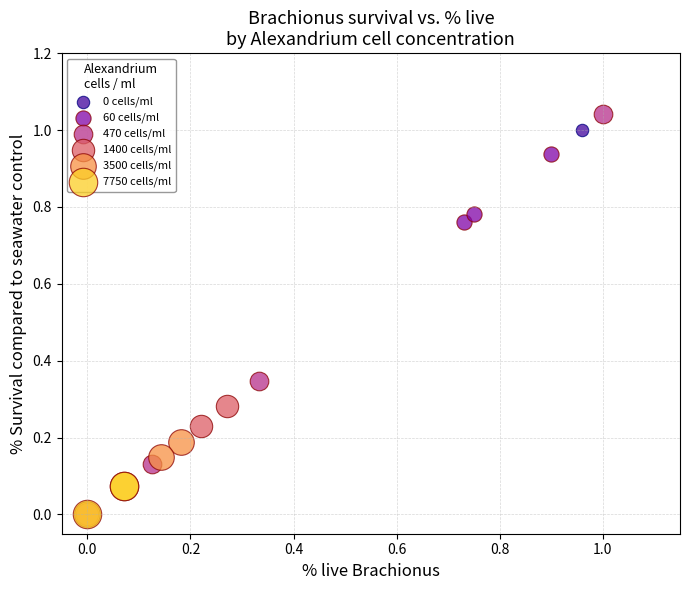

What are all the series names shown in the legend?

0 cells/ml, 60 cells/ml, 470 cells/ml, 1400 cells/ml, 3500 cells/ml, 7750 cells/ml